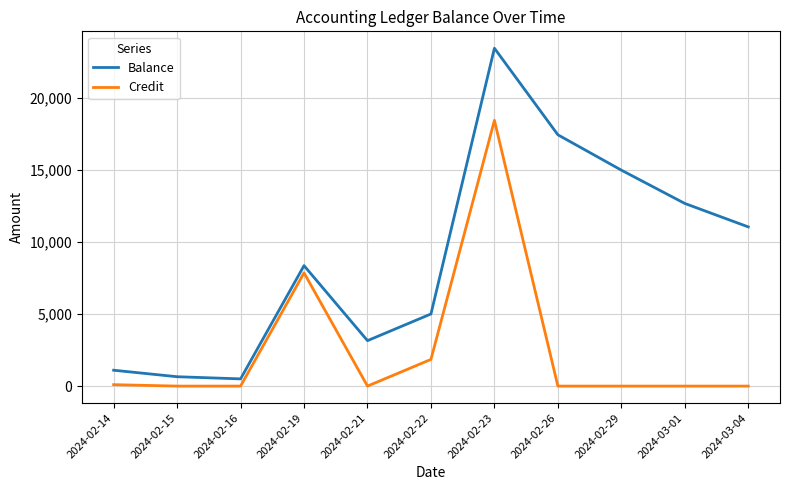

Read the Balance value at 2024-02-21, to the nearest 10.

3150